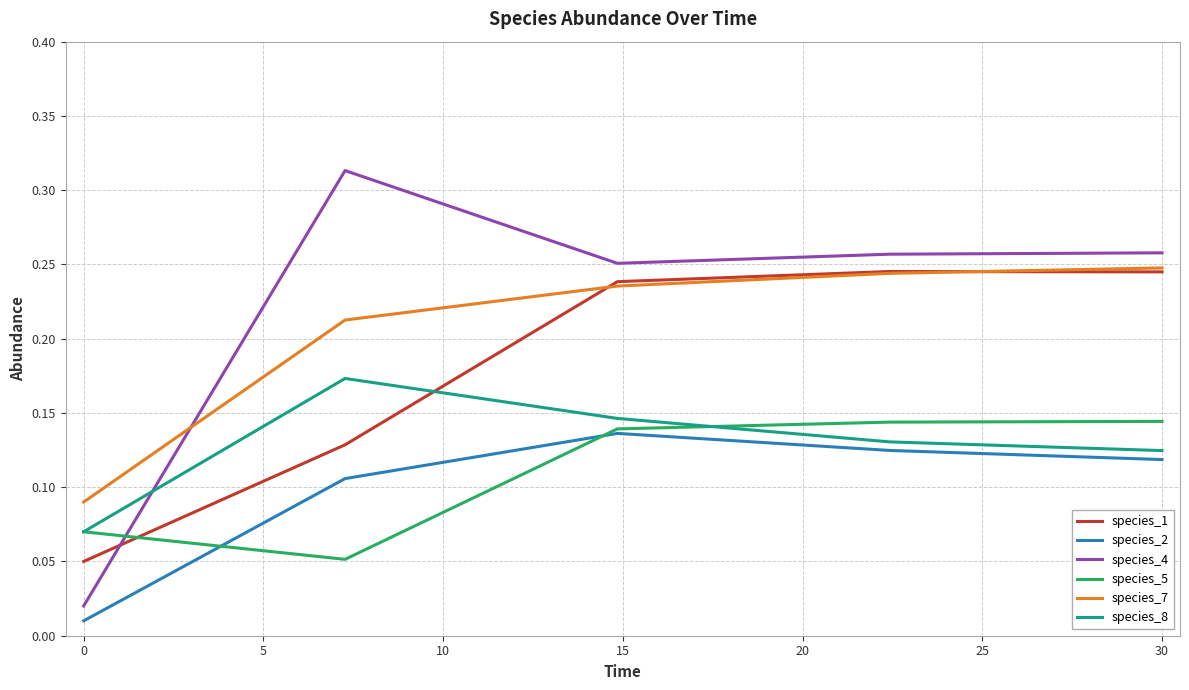

How many categories are shown in the chart?

5